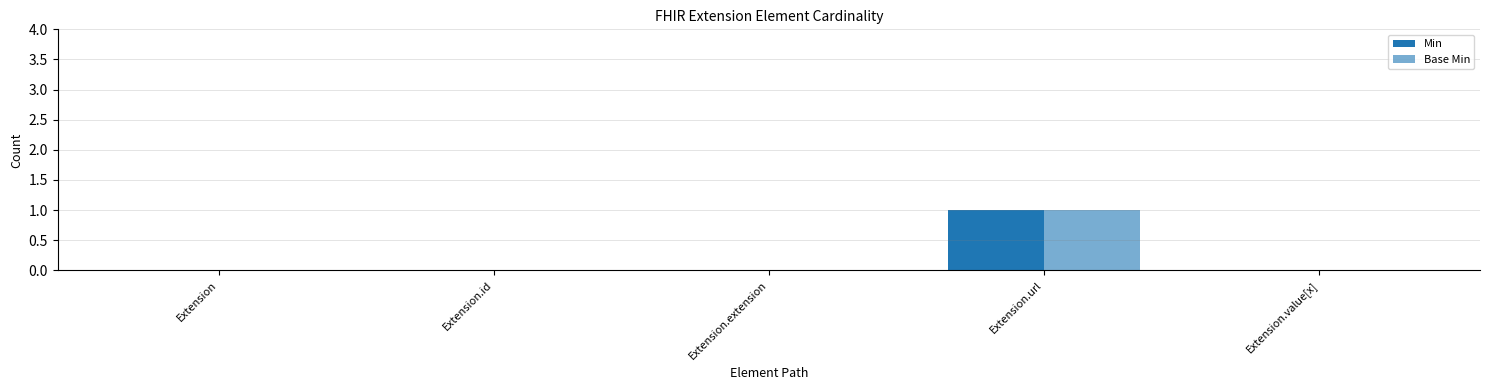

At how many categories does at least one series exceed 0?

1